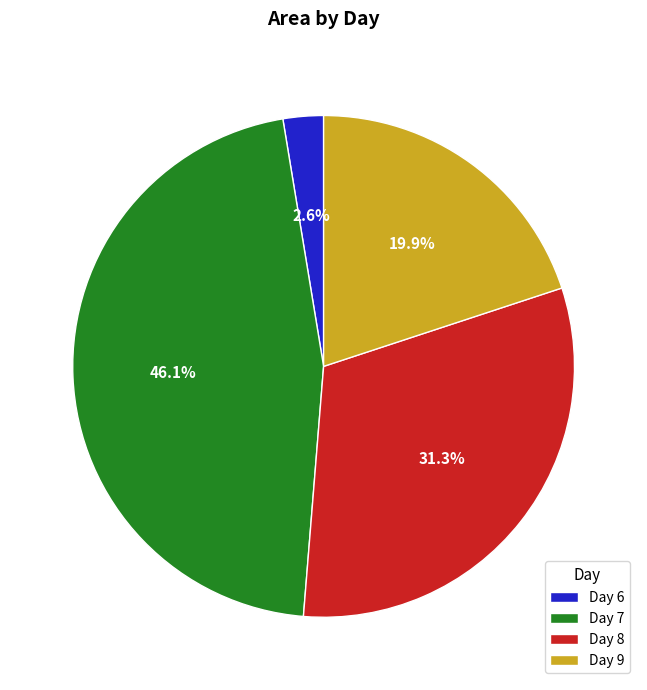

Is Day 8 the majority of the pie?

No